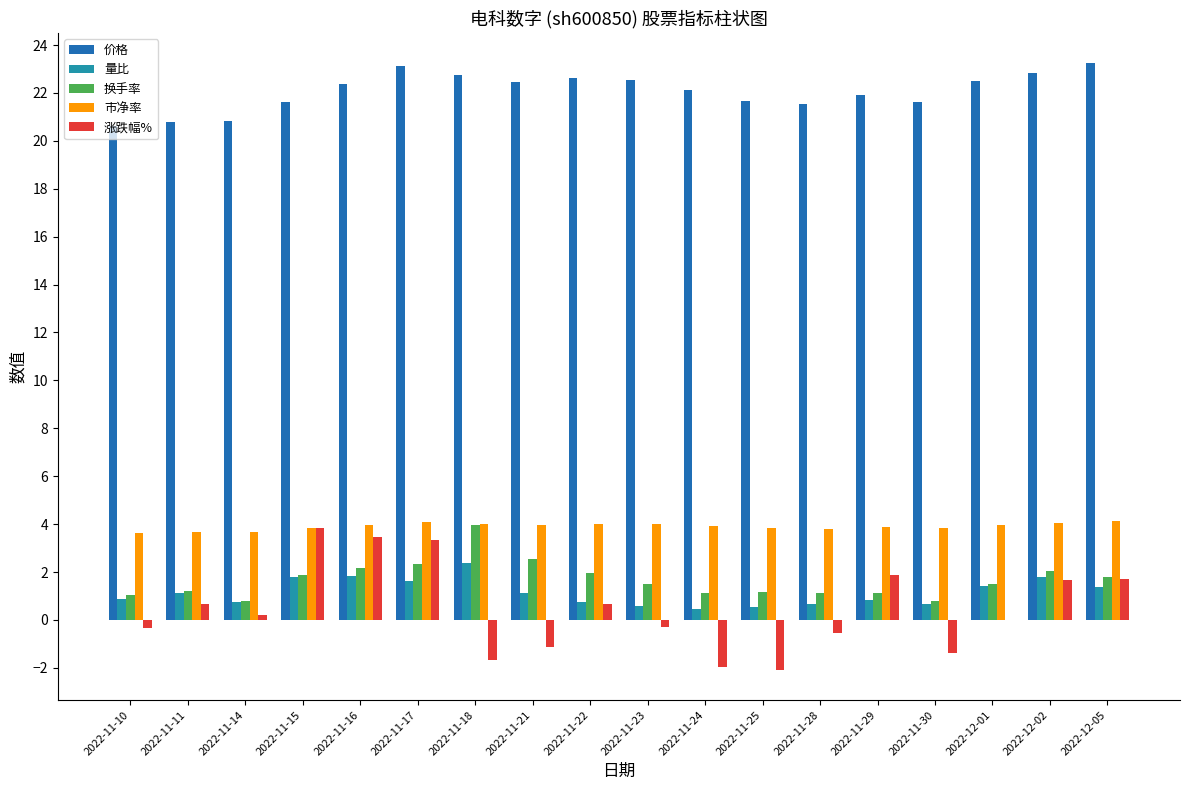

Which series has the widest spread of values?

涨跌幅%